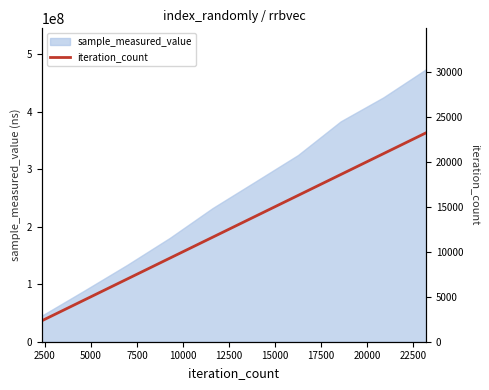

What is the highest value of the sample_measured_value series?

473786217